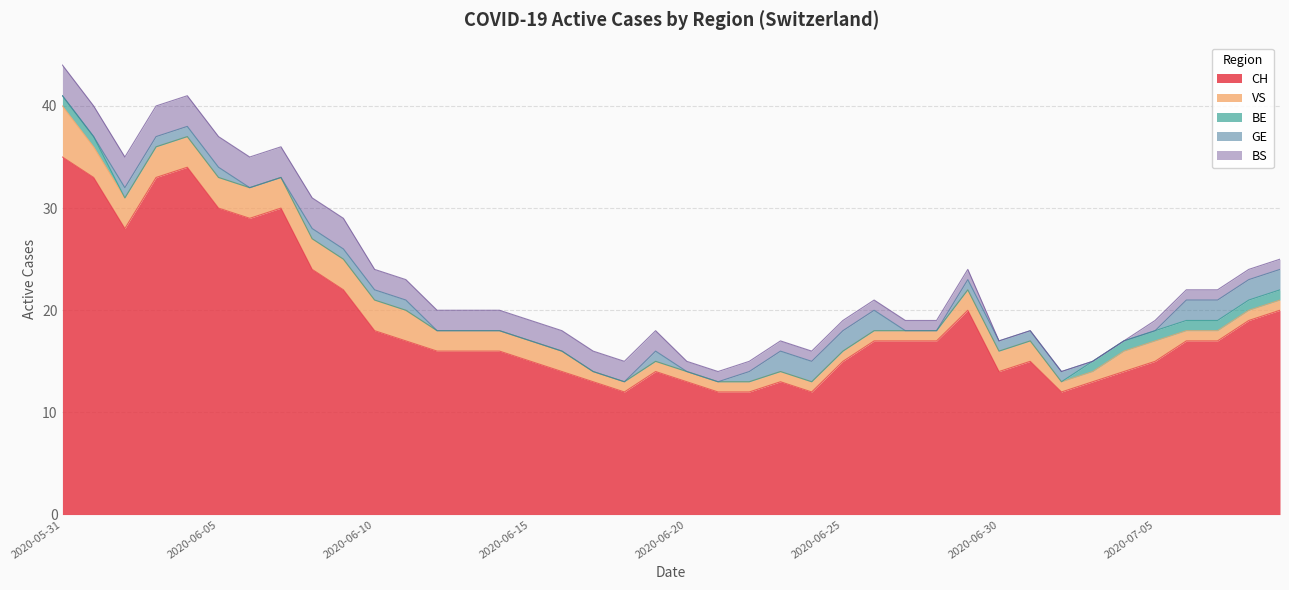

List the labels in order of BE value, largest first.

2020-05-31, 2020-06-01, 2020-07-03, 2020-07-04, 2020-07-05, 2020-07-06, 2020-07-07, 2020-07-08, 2020-07-09, 2020-06-02, 2020-06-03, 2020-06-04, 2020-06-05, 2020-06-06, 2020-06-07, 2020-06-08, 2020-06-09, 2020-06-10, 2020-06-11, 2020-06-12, 2020-06-13, 2020-06-14, 2020-06-15, 2020-06-16, 2020-06-17, 2020-06-18, 2020-06-19, 2020-06-20, 2020-06-21, 2020-06-22, 2020-06-23, 2020-06-24, 2020-06-25, 2020-06-26, 2020-06-27, 2020-06-28, 2020-06-29, 2020-06-30, 2020-07-01, 2020-07-02